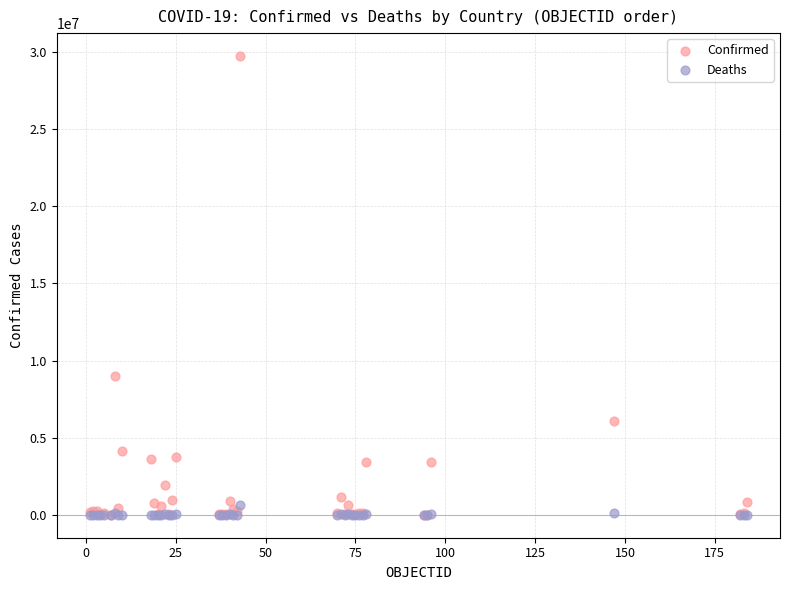

Across all series, what Y value is closest to 14869185?

9019660